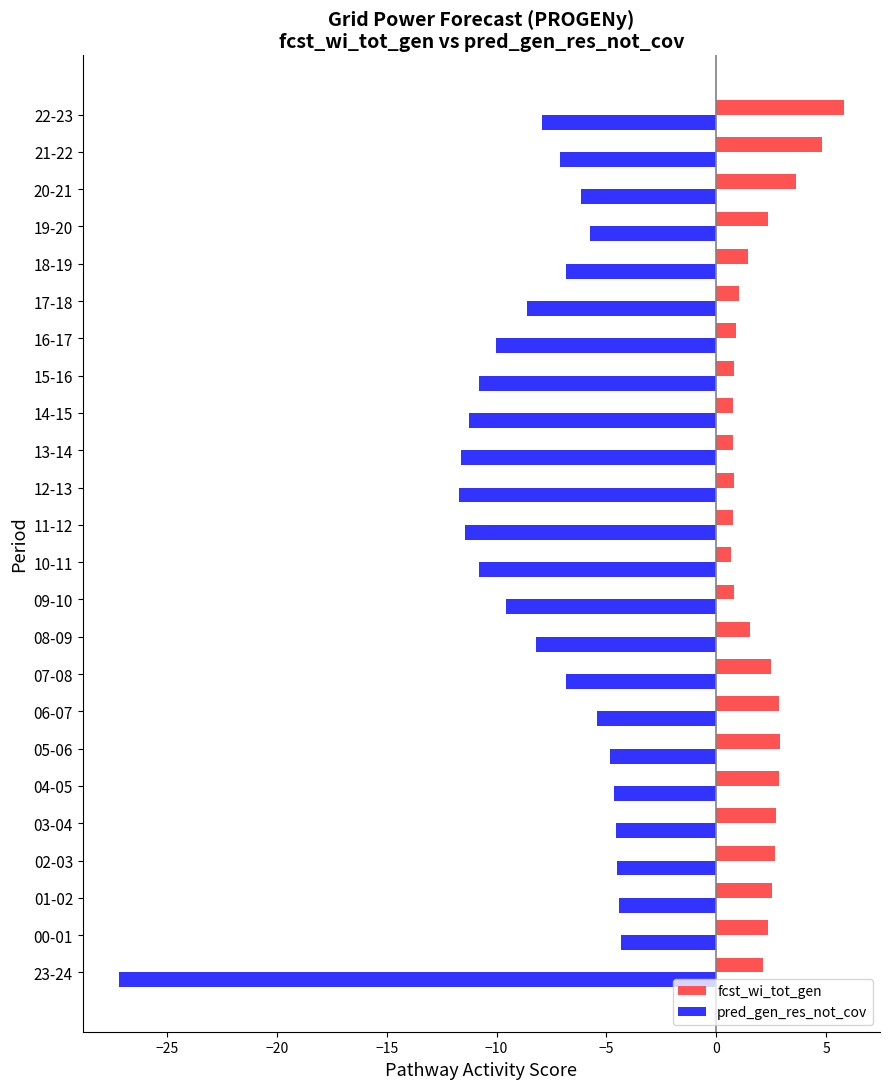

List the series in order of their overall mean, lowest first.

pred_gen_res_not_cov, fcst_wi_tot_gen